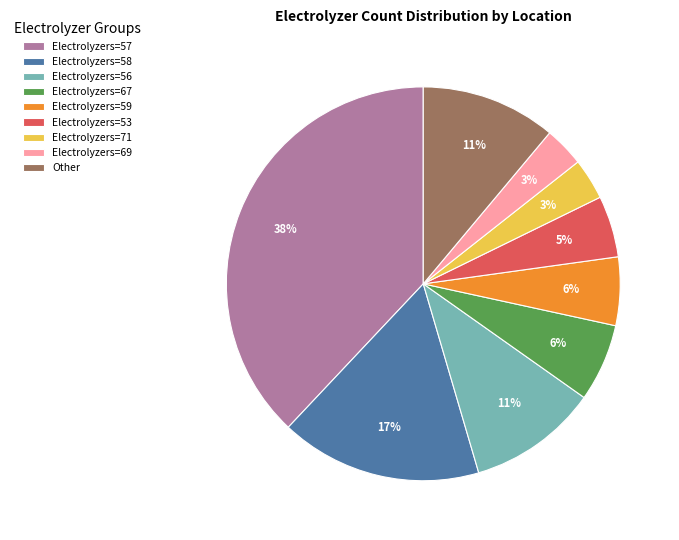

True or false: Electrolyzers=59 accounts for 6% of the total.

True